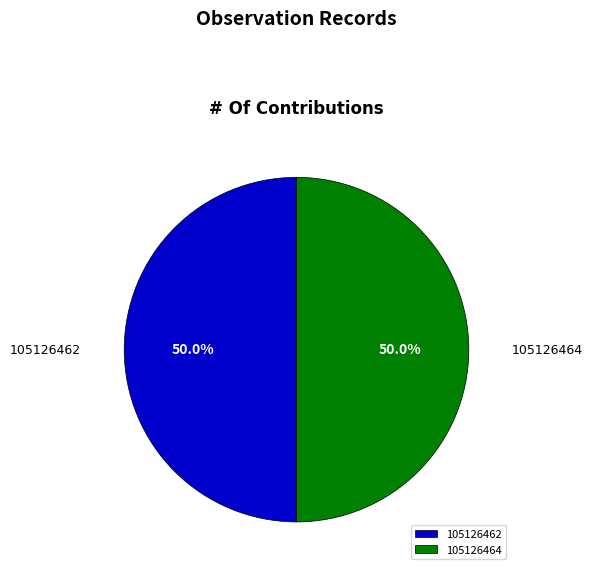

True or false: 105126464 accounts for 50% of the total.

True